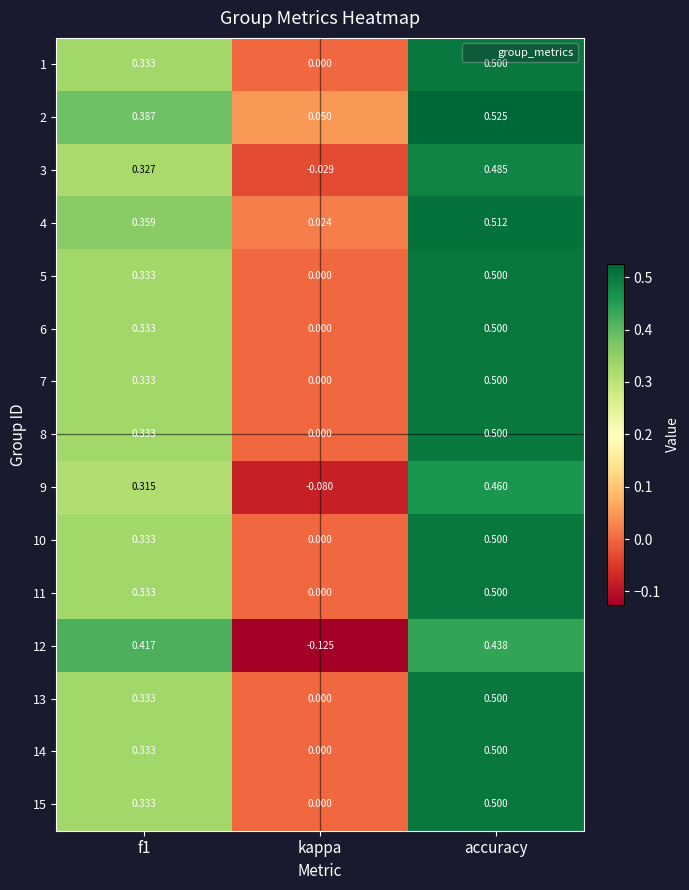

At which category does the chart reach its peak across all series?

accuracy